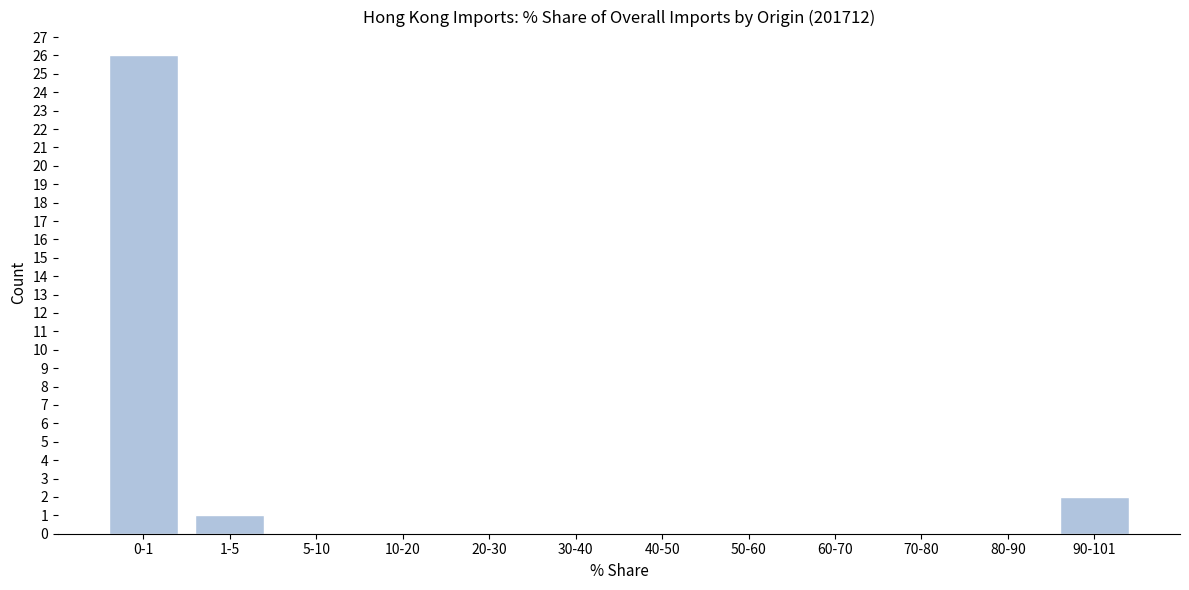

Reading right to left, transcribe all the data shown in this chart.

90-101=2	80-90=0	70-80=0	60-70=0	50-60=0	40-50=0	30-40=0	20-30=0	10-20=0	5-10=0	1-5=1	0-1=26